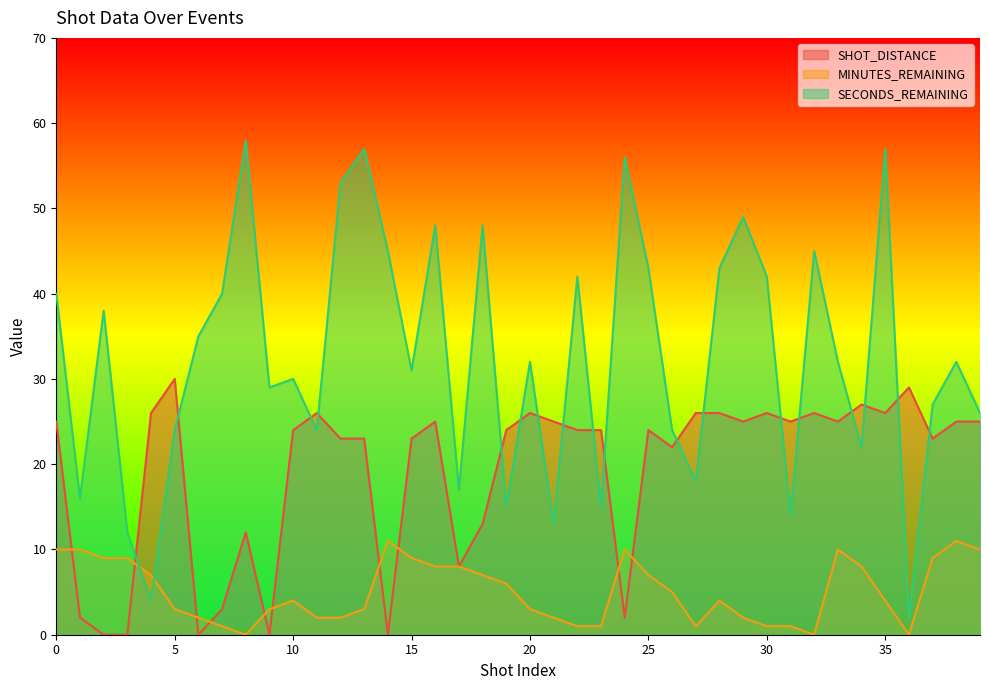

What is the average value of the SHOT_DISTANCE series?

19